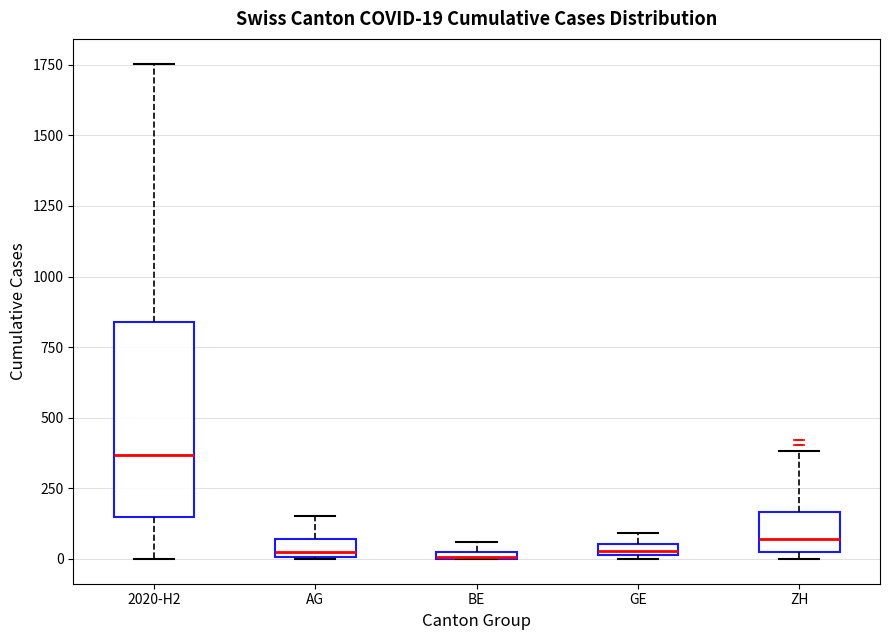

Which box is the tallest, from its lower edge to its upper edge?

2020-H2